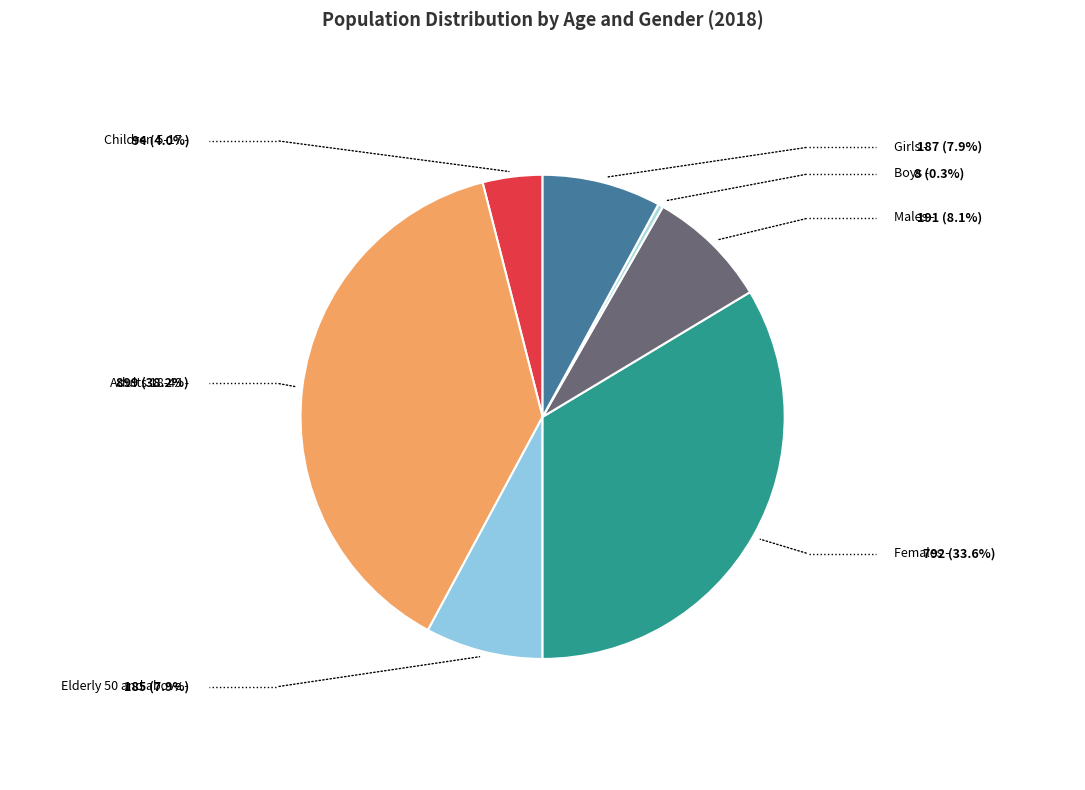

How many slices are in this pie chart?

7